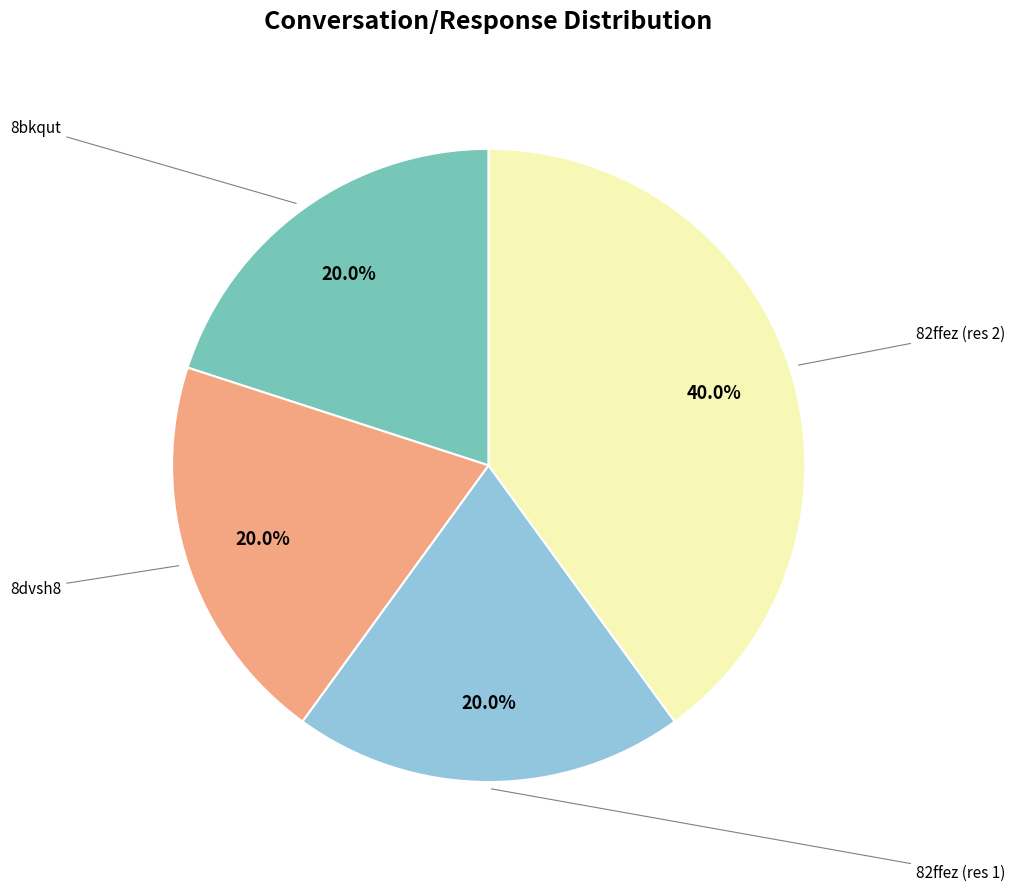

Does any single category account for the majority?

No